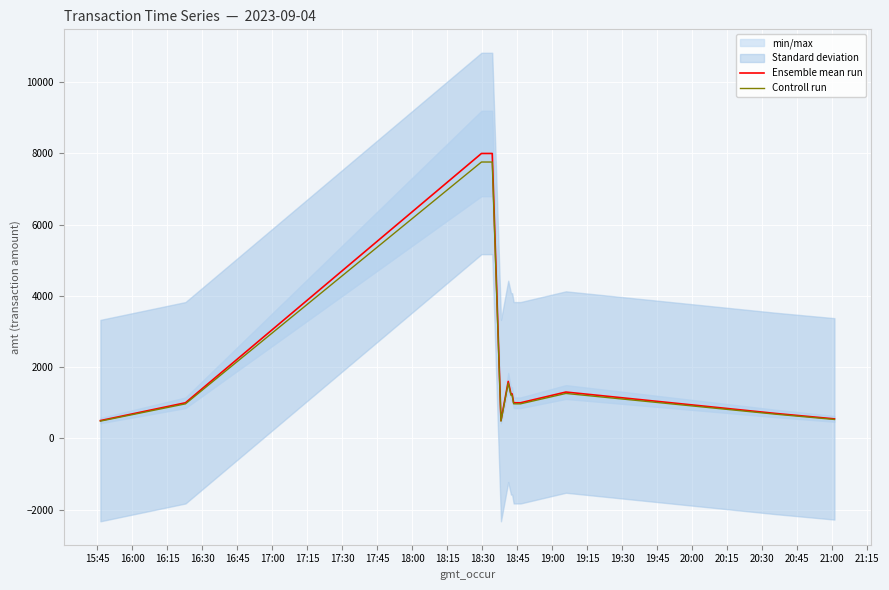

True or false: Ensemble mean run and Controll run intersect in this chart.

False